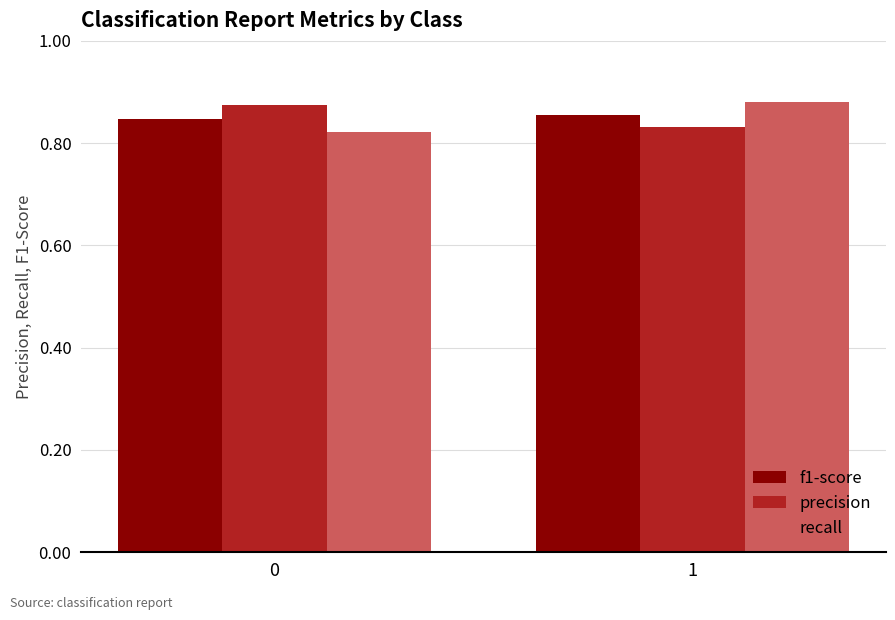

What is the total value across all series at 1?

2.6